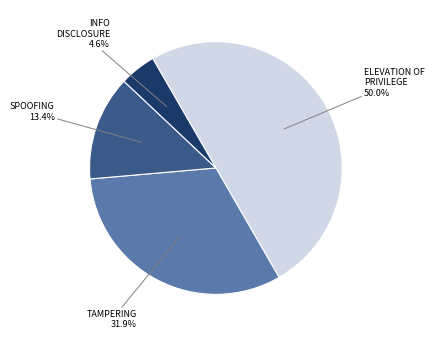

What is the smallest slice in the pie chart?

Information Disclosure